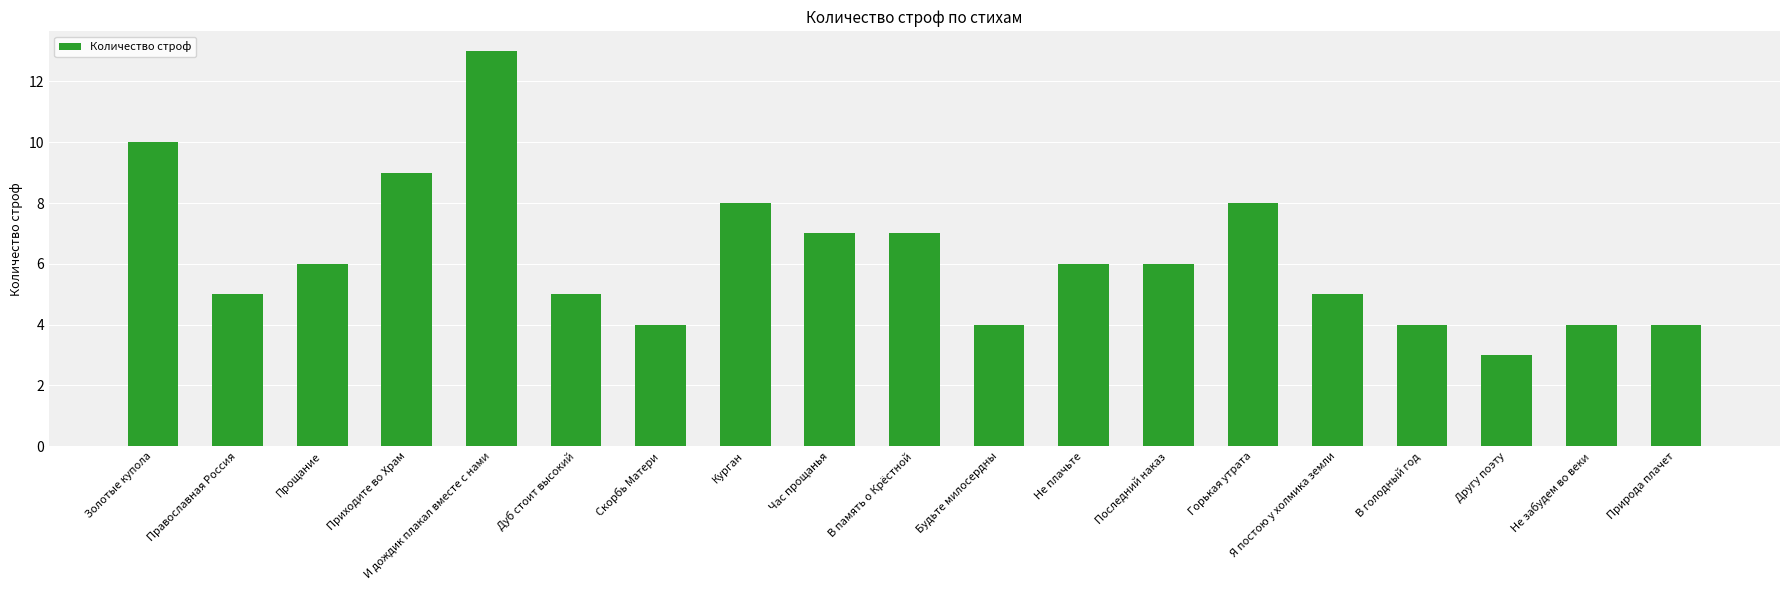

What is the label of the 2nd bar from the right?

Не забудем во веки